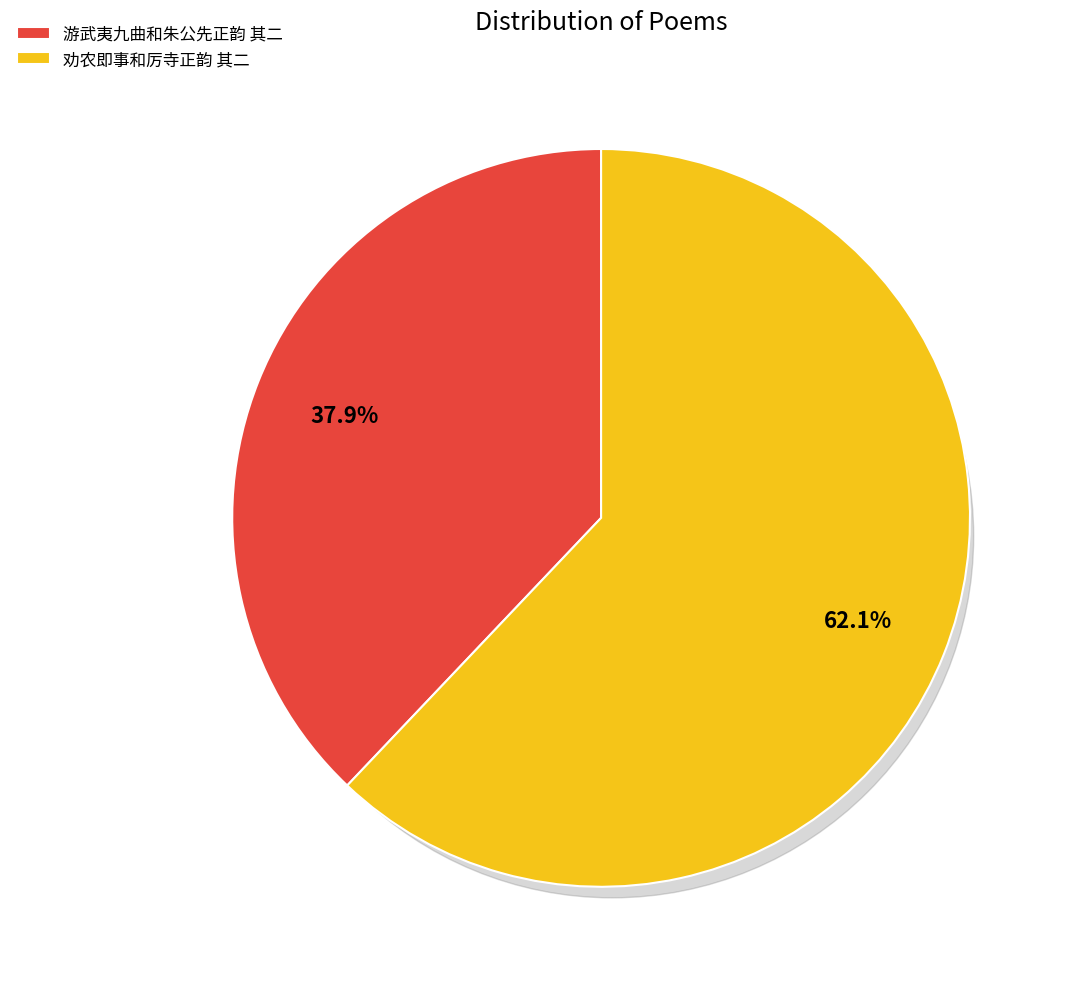

Approximately how many times larger is the value at 游武夷九曲和朱公先正韵 其二 compared to 劝农即事和厉寺正韵 其二?

0.6